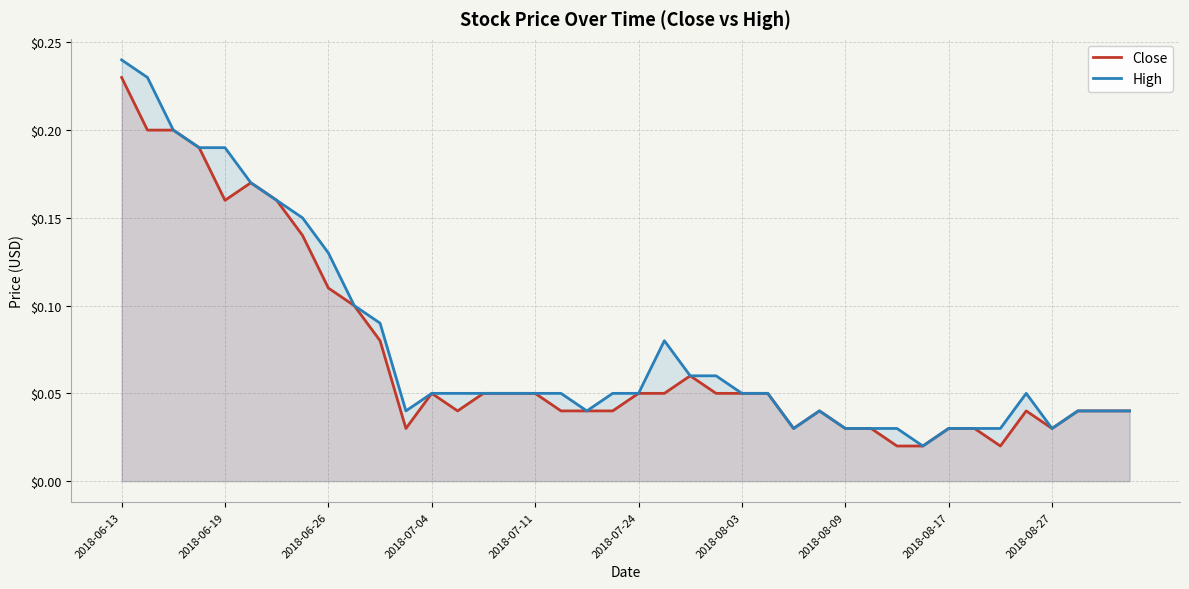

Reading right to left, what are all the values shown in this chart?

Close: 0.0	0.0	0.0	0.0	0.0	0.0	0.0	0.0	0.0	0.0	0.0	0.0	0.0	0.0	0.1	0.1	0.1	0.1	0.1	0.1	0.0	0.0	0.0	0.1	0.1	0.1	0.0	0.1	0.0	0.1	0.1	0.1	0.1	0.2	0.2	0.2	0.2	0.2	0.2	0.2
High: 0.0	0.0	0.0	0.0	0.1	0.0	0.0	0.0	0.0	0.0	0.0	0.0	0.0	0.0	0.1	0.1	0.1	0.1	0.1	0.1	0.1	0.0	0.1	0.1	0.1	0.1	0.1	0.1	0.0	0.1	0.1	0.1	0.1	0.2	0.2	0.2	0.2	0.2	0.2	0.2